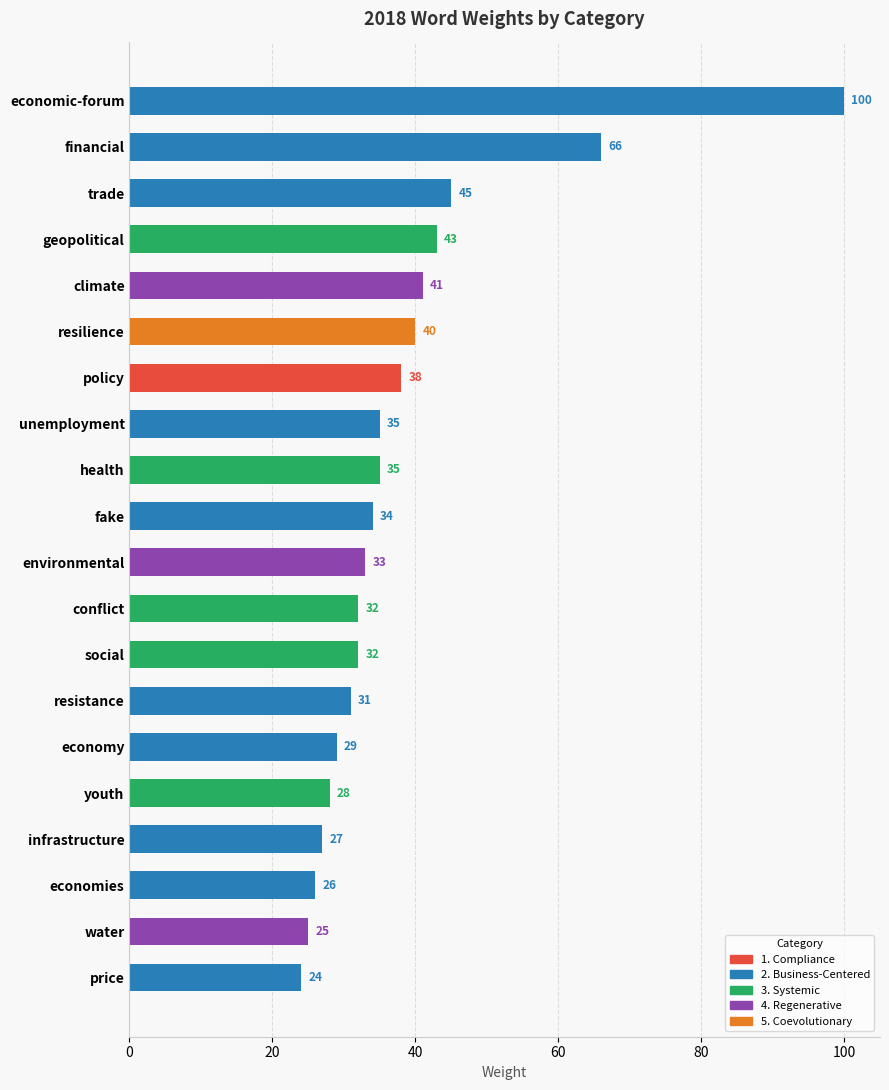

What is the change in value from fake to resistance?

-3